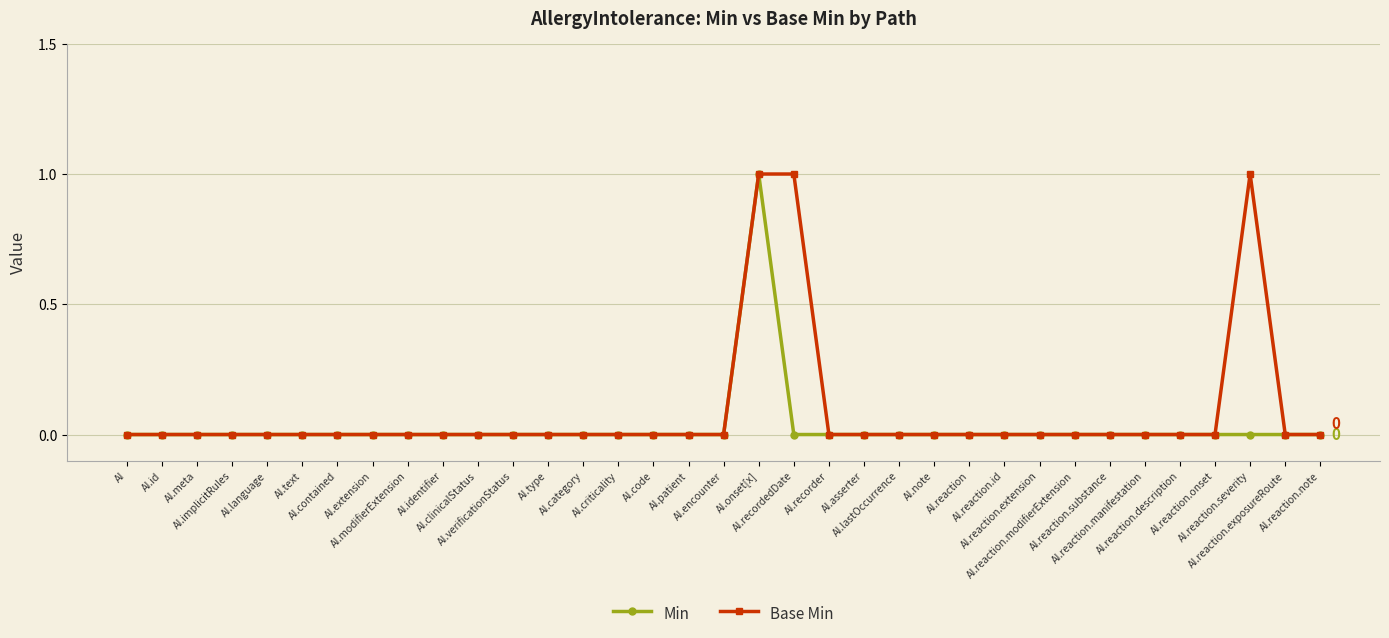

True or false: Min has a value of 0 at AI.code.

True